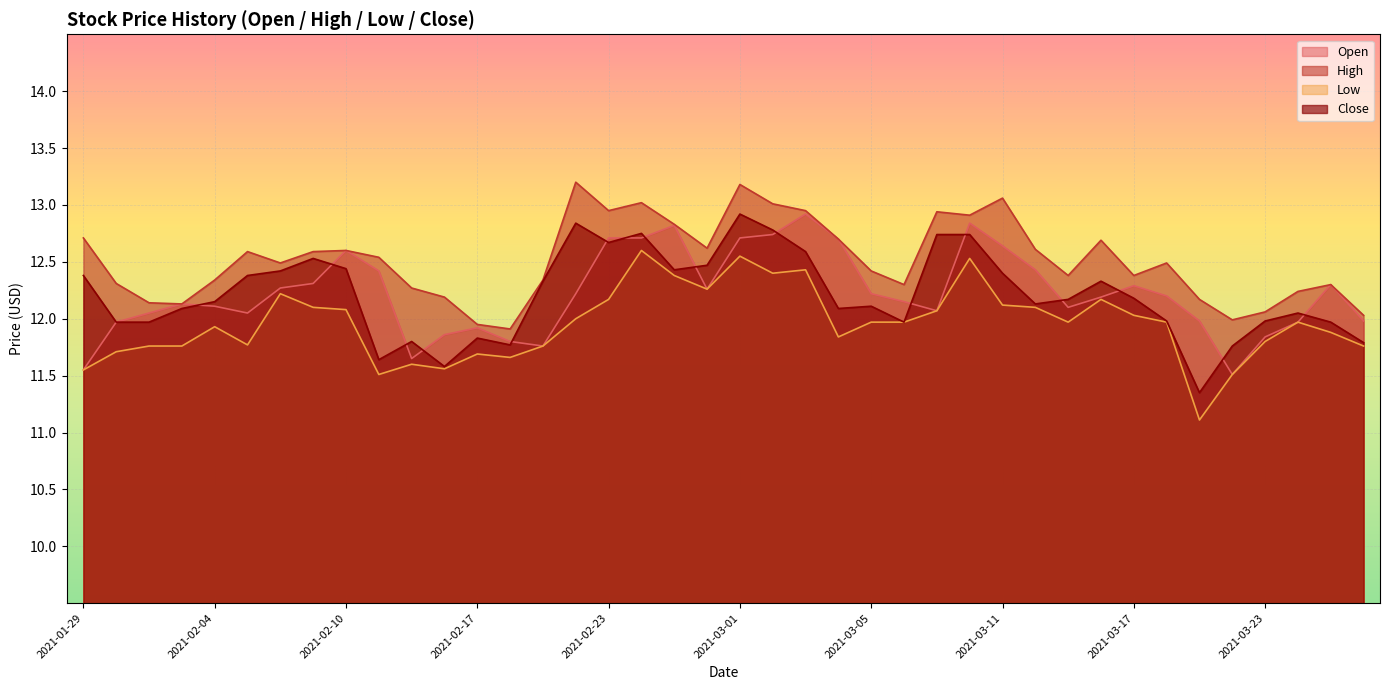

True or false: Open and Low intersect in this chart.

False